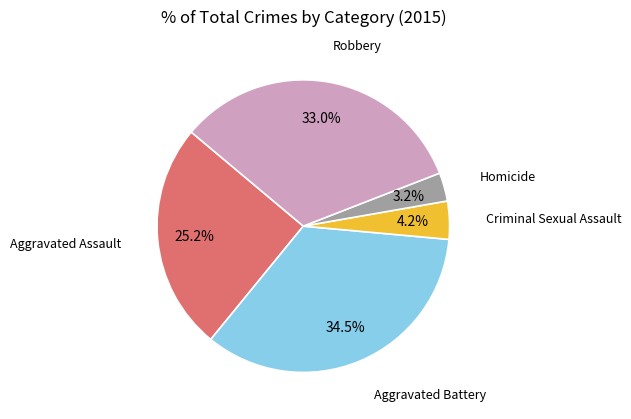

Which category has the biggest portion of the pie?

Aggravated Battery